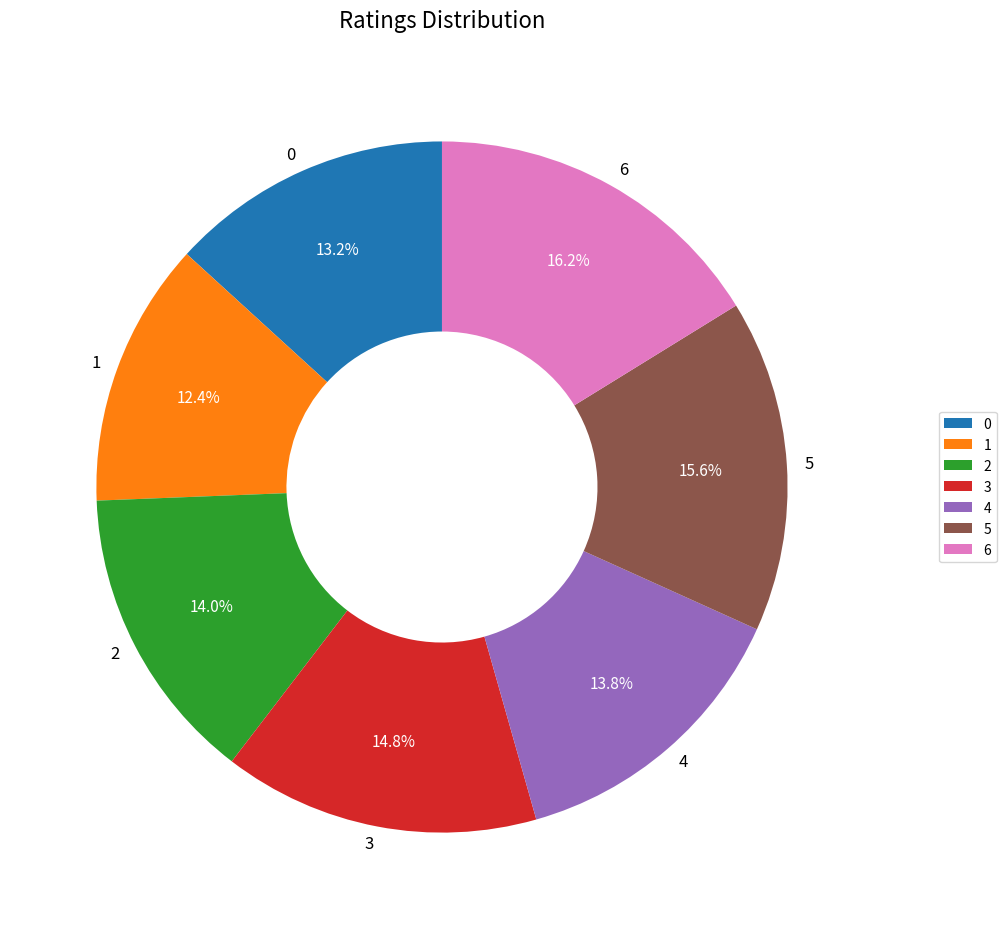

How many slices are in this pie chart?

7